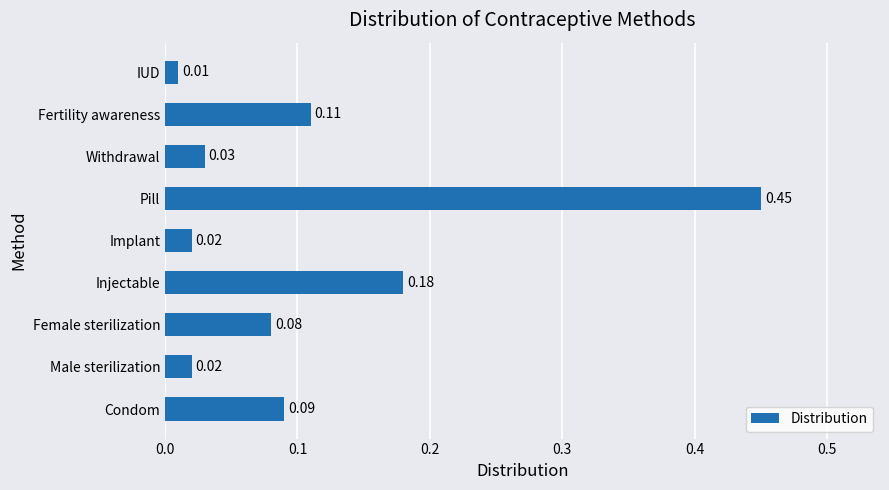

Which category has the lowest value across all series?

IUD